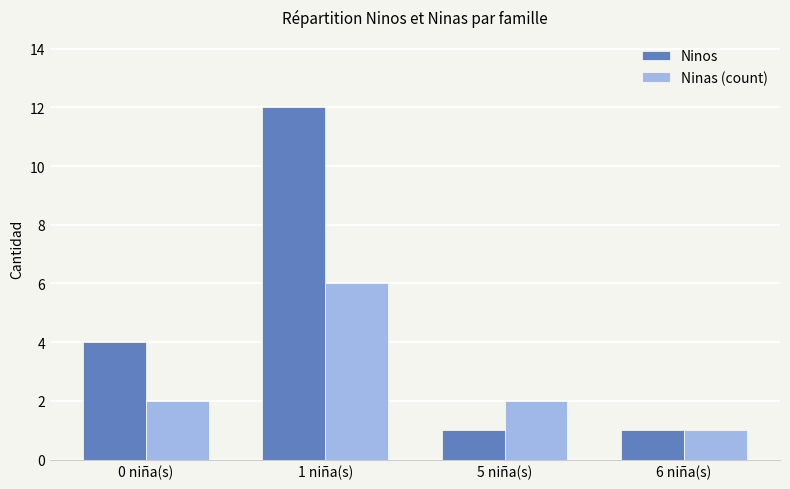

What is the total value across all series at 0 niña(s)?

6